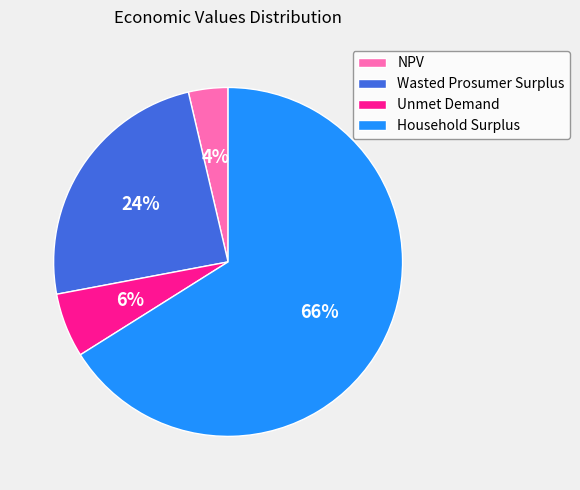

Rank the categories by value from lowest to highest.

NPV, Unmet Demand, Wasted Prosumer Surplus, Household Surplus